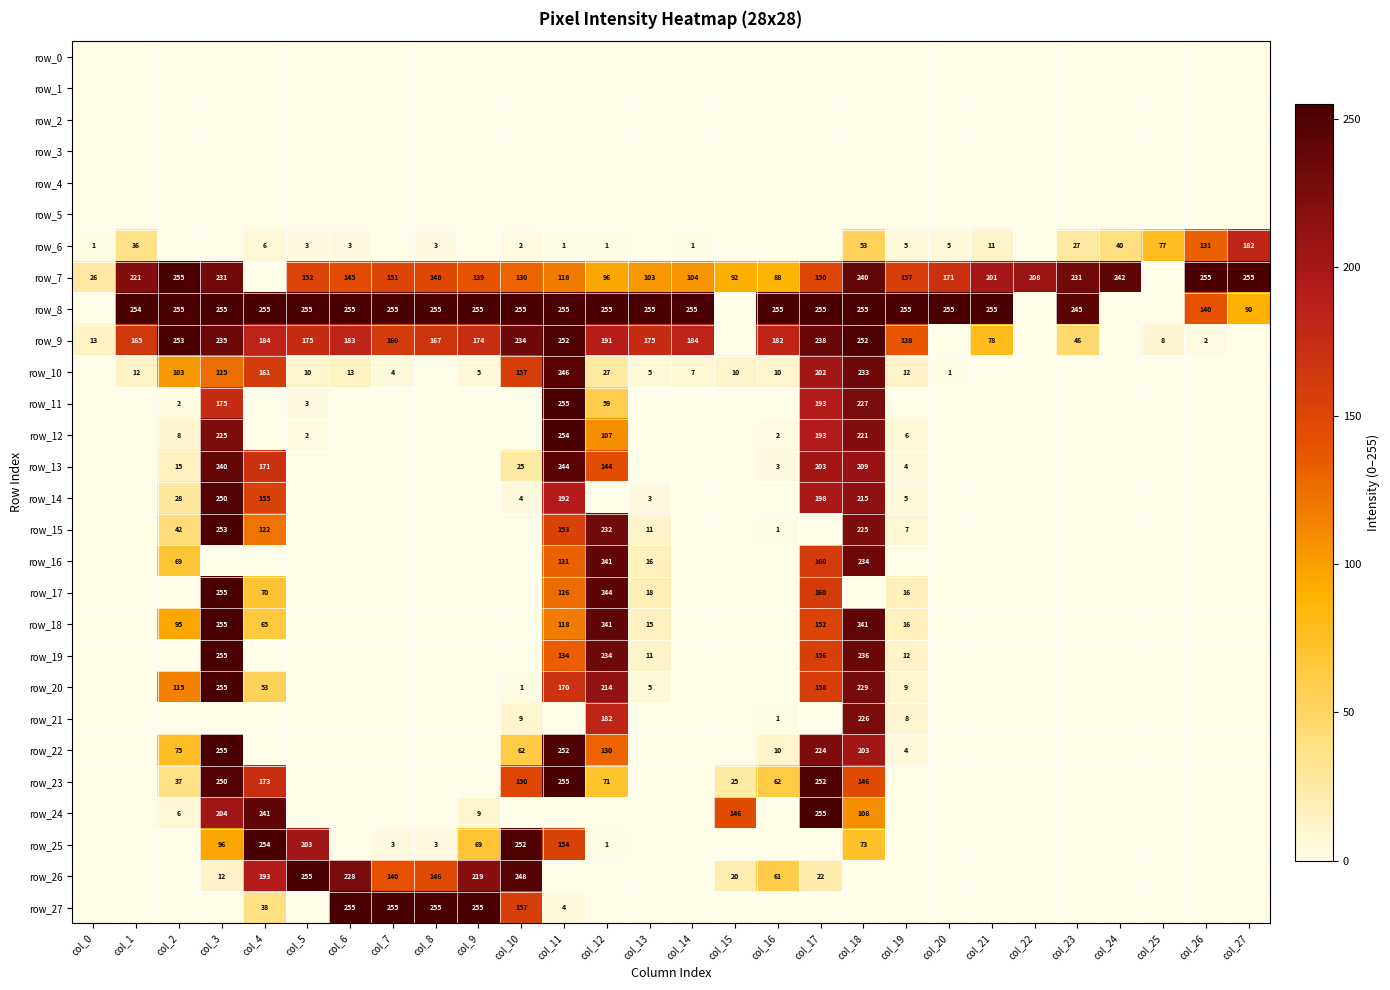

Is it true that row_24 equals 108 at col_18?

True